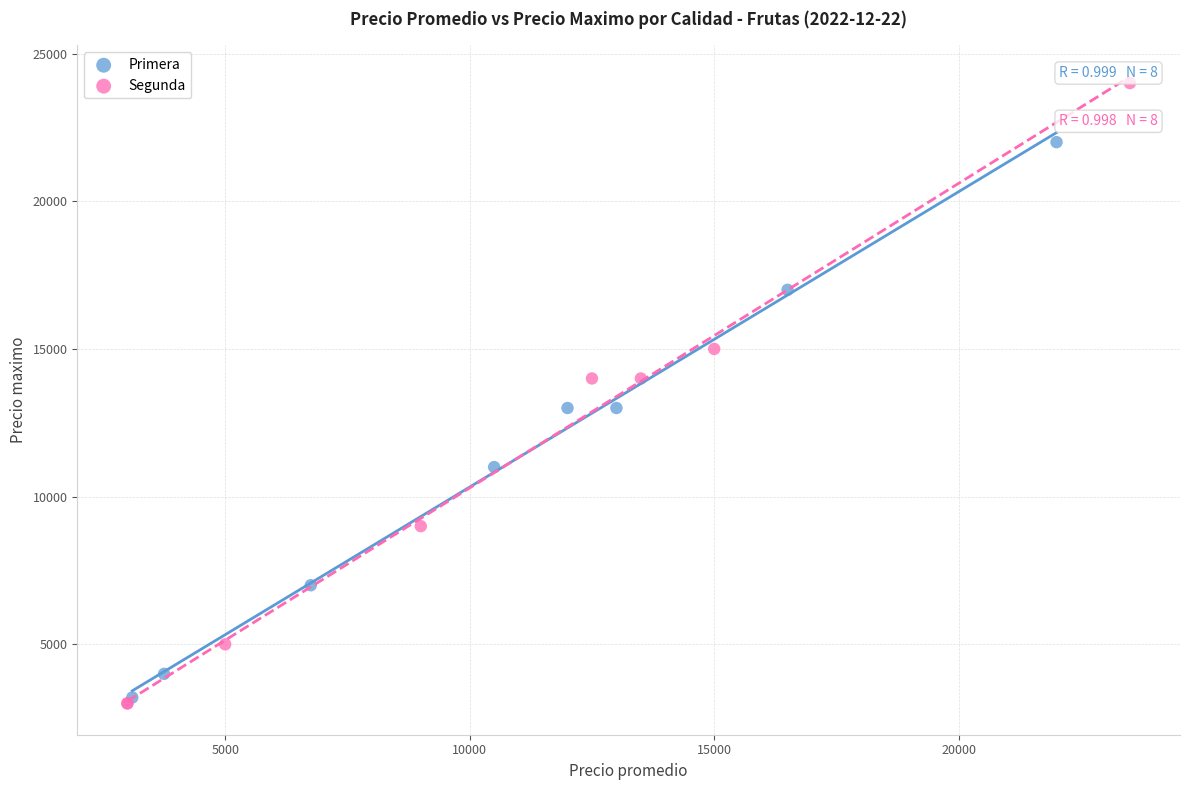

Which series contains the highest Y value?

Segunda